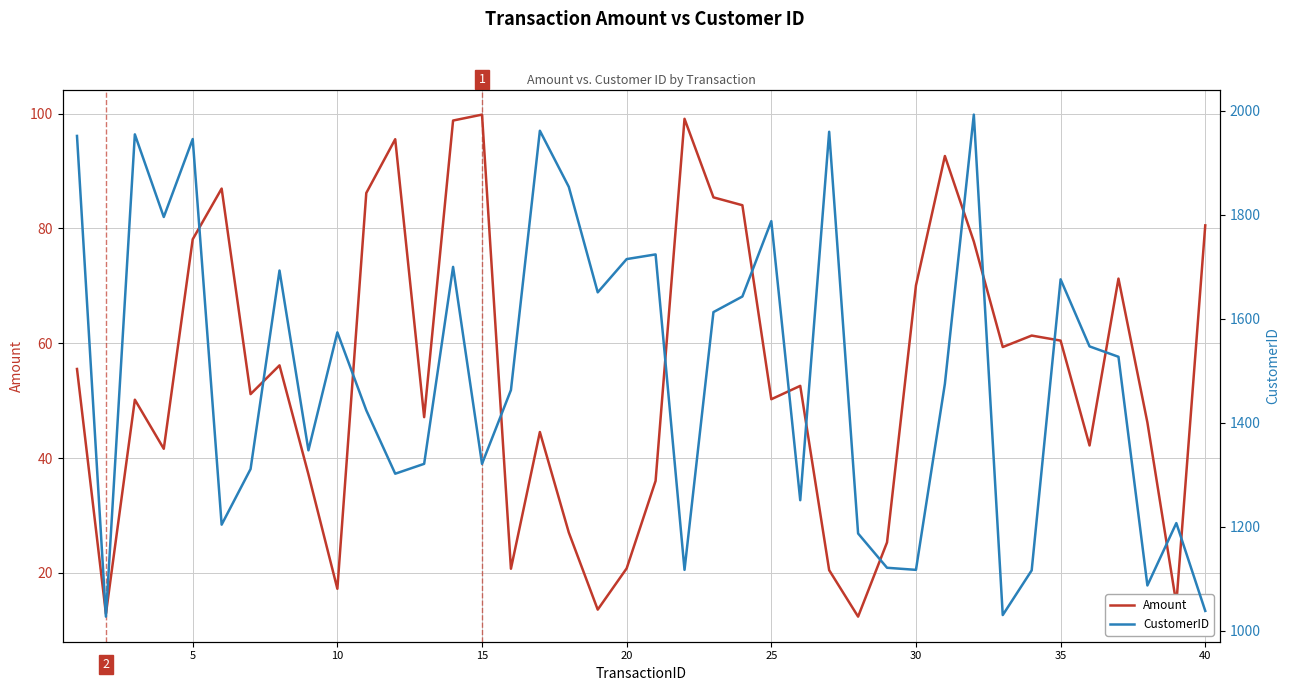

What is the lowest value of the Amount series?

12.4